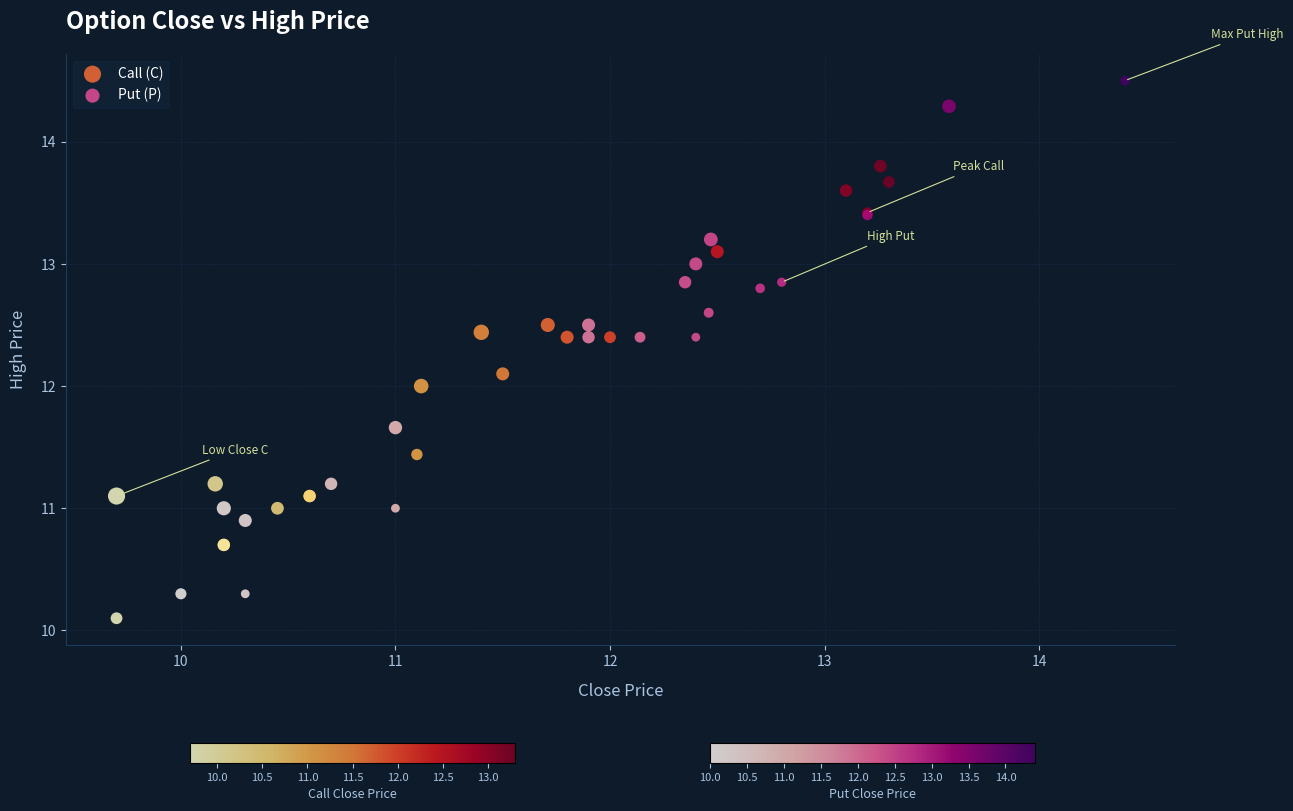

What are all the series names shown in the legend?

Call (C), Put (P)